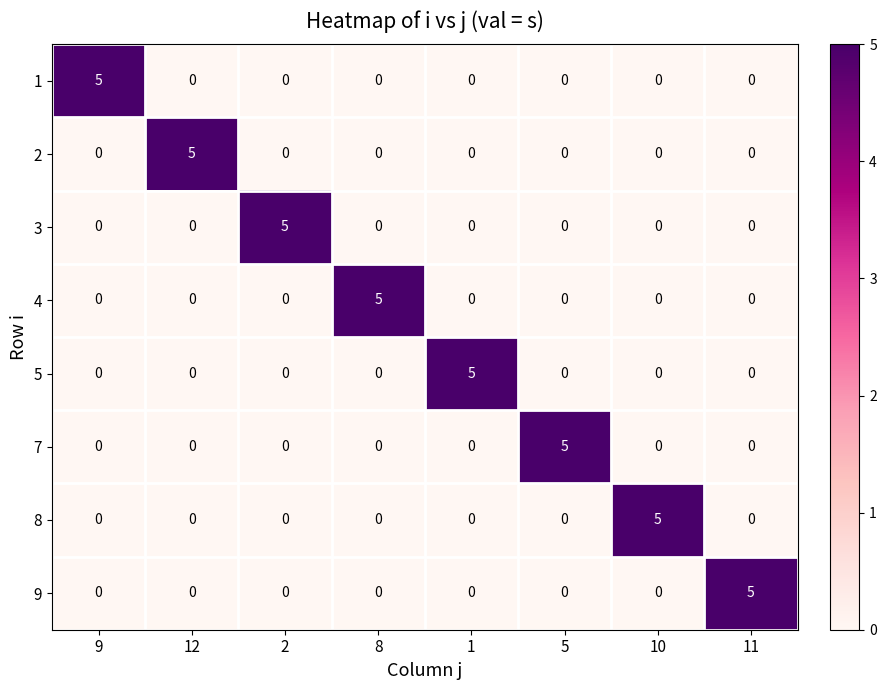

At how many categories does at least one series exceed 2?

8